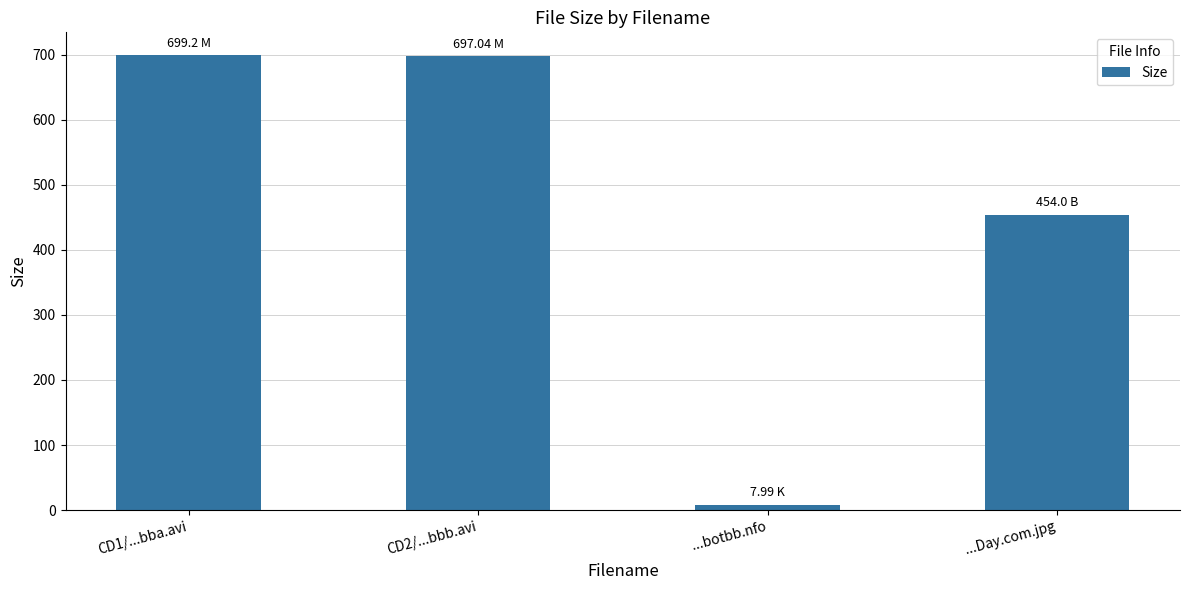

At which category does the chart reach its minimum across all series?

...botbb.nfo